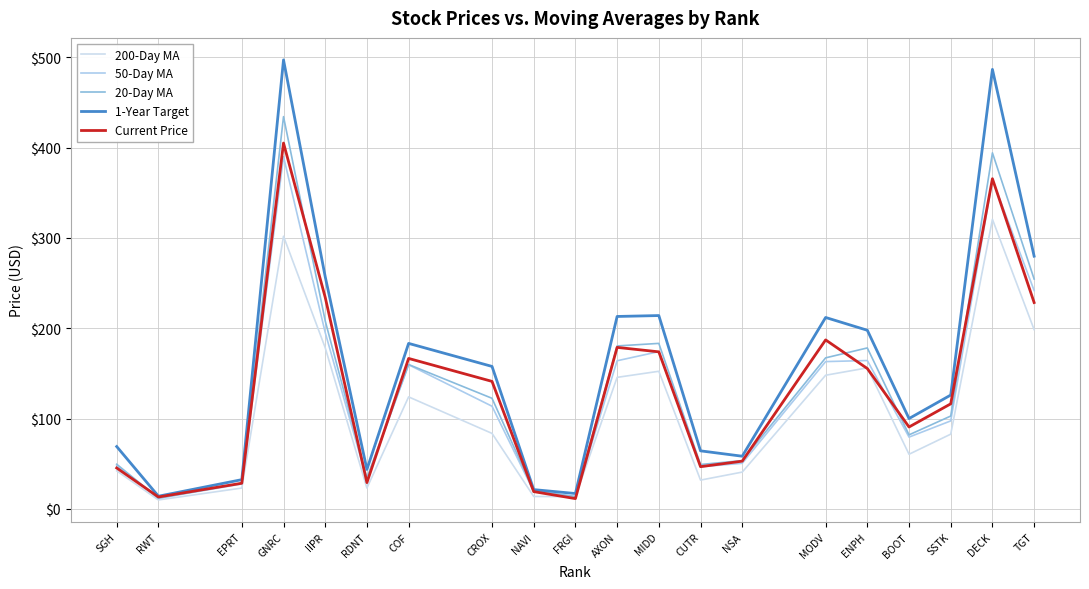

What is the label of the 10th point from the right?

AXON